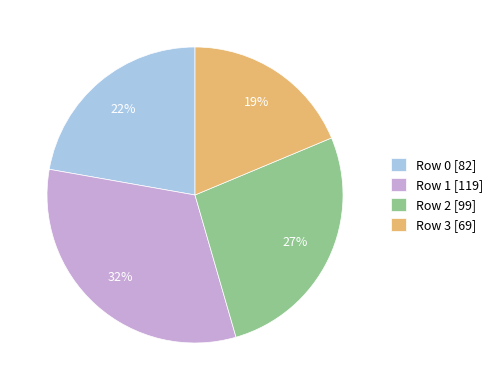

Is there a majority slice in this chart?

No